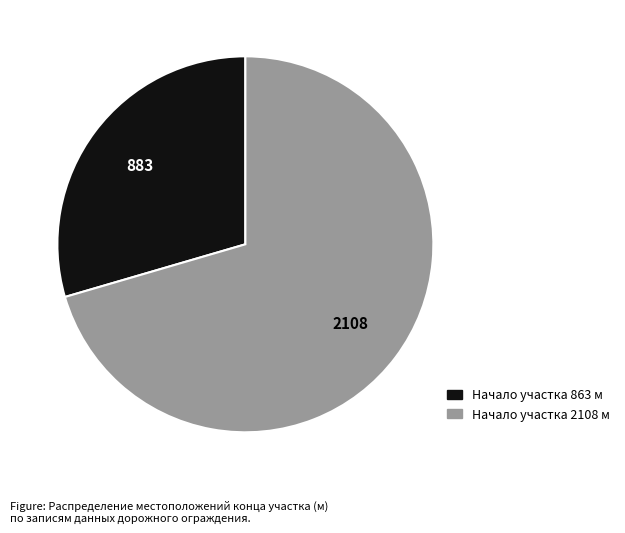

Is there a majority slice in this chart?

Yes